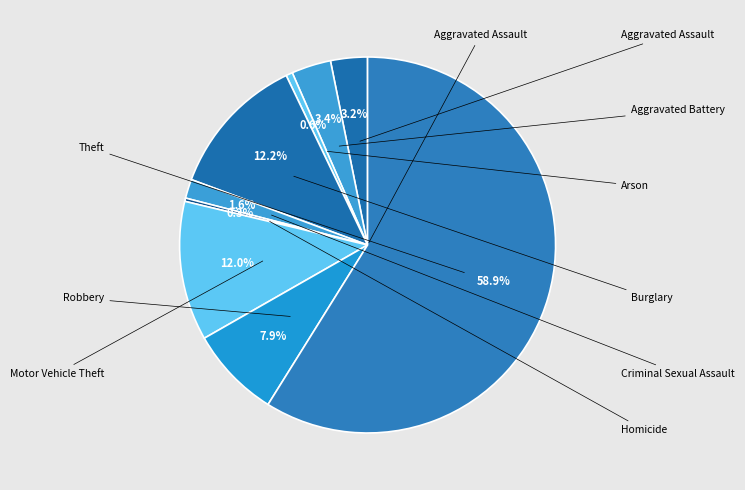

Count the number of slices in the pie.

9